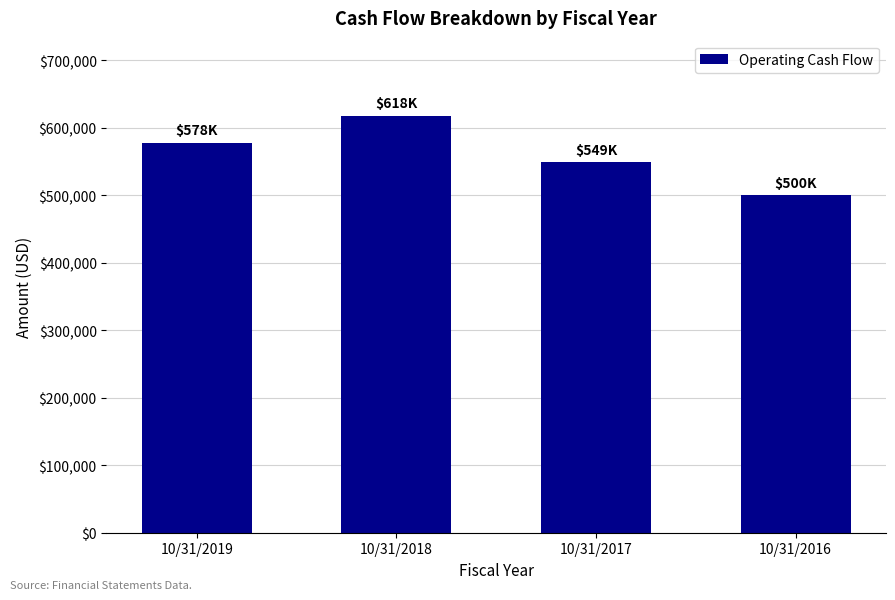

Reading left to right, list all the values displayed in this chart.

578169	617957	549042	500490